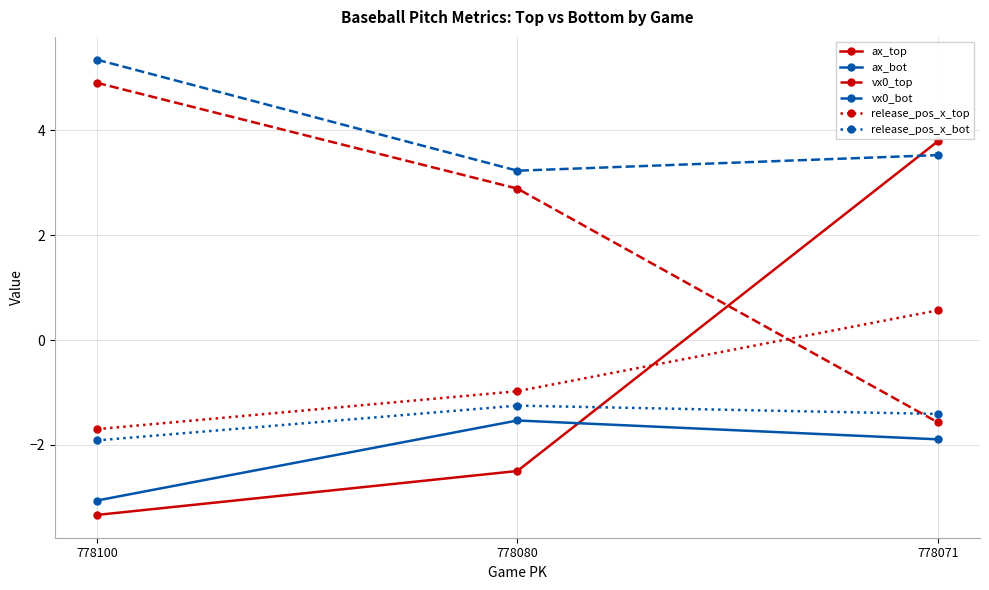

The release_pos_x_top series shows -1.7 at 778100. True or false?

True